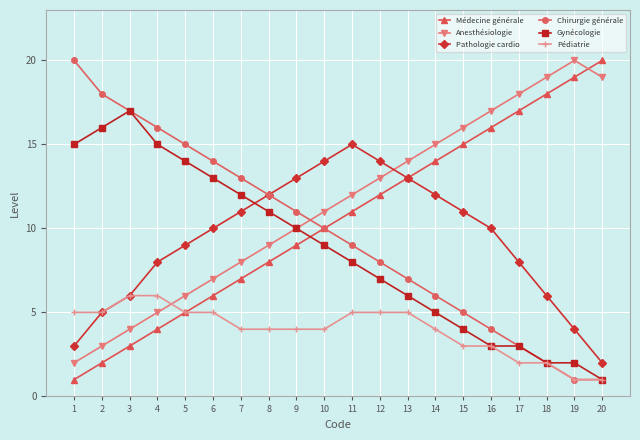

In Pathologie cardio, how many points are higher than both neighbors (excluding endpoints)?

1